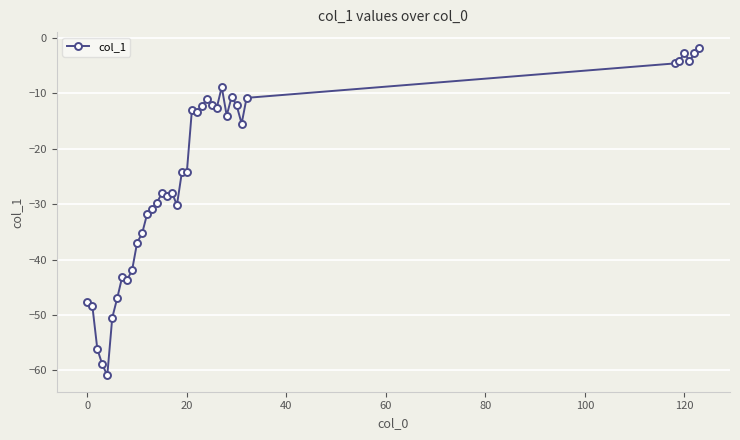

Is this an area chart (filled region under the line)?

No